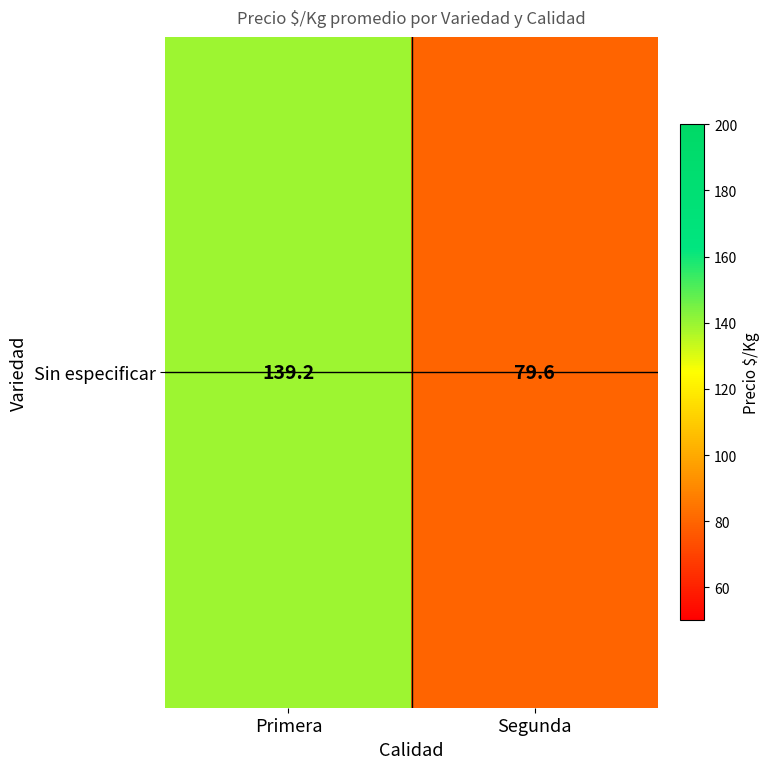

What is the change in value from Primera to Segunda?

-59.6